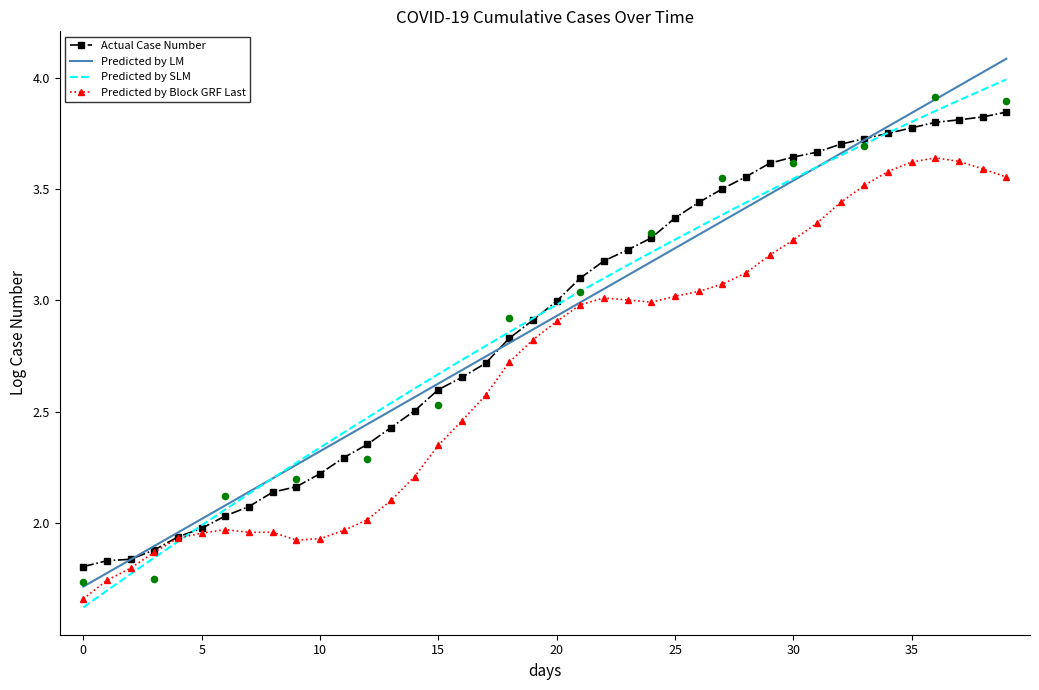

At how many categories does at least one series exceed 2?

35